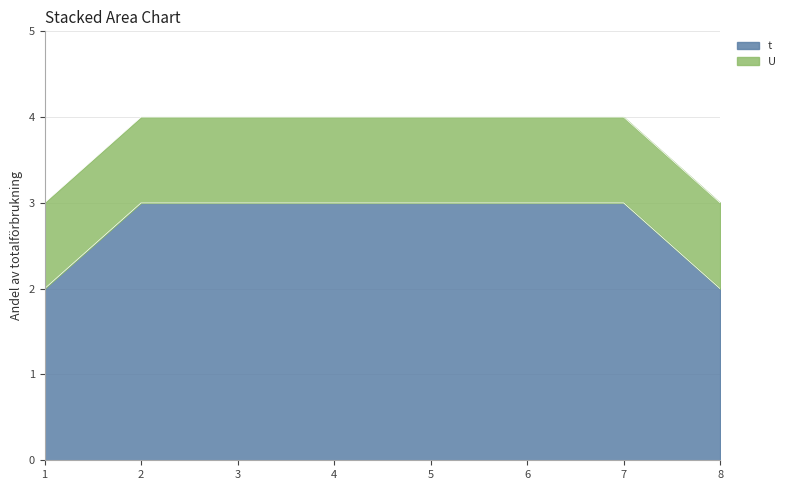

What is the total value across all series at 5?

4